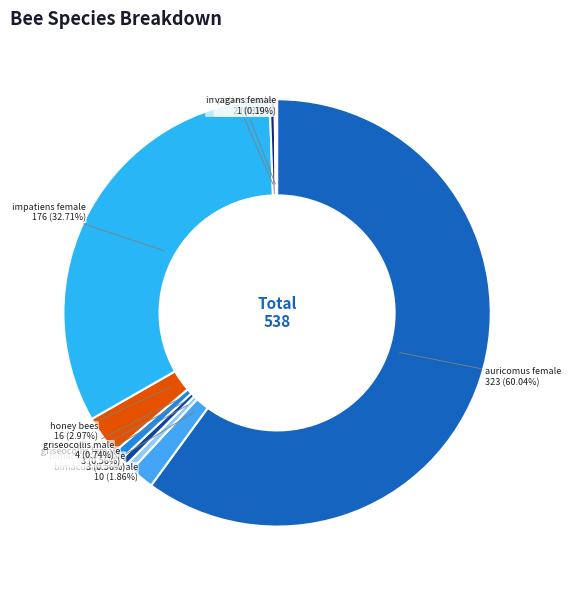

Is the sum of griseocollis female and bimaculatus female greater than half?

No